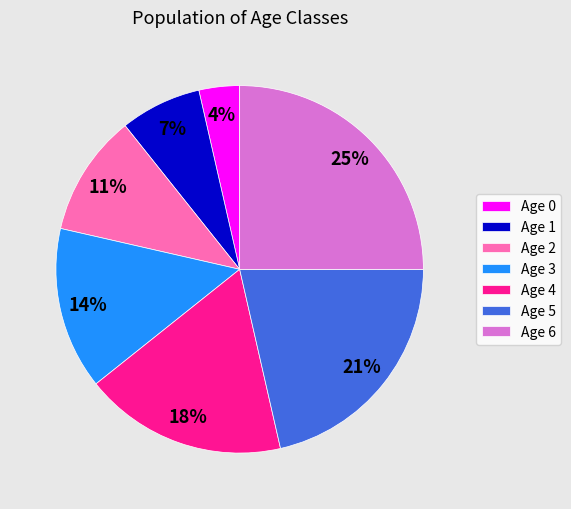

What is the ratio of the value at Age 5 to the value at Age 1?

3.0